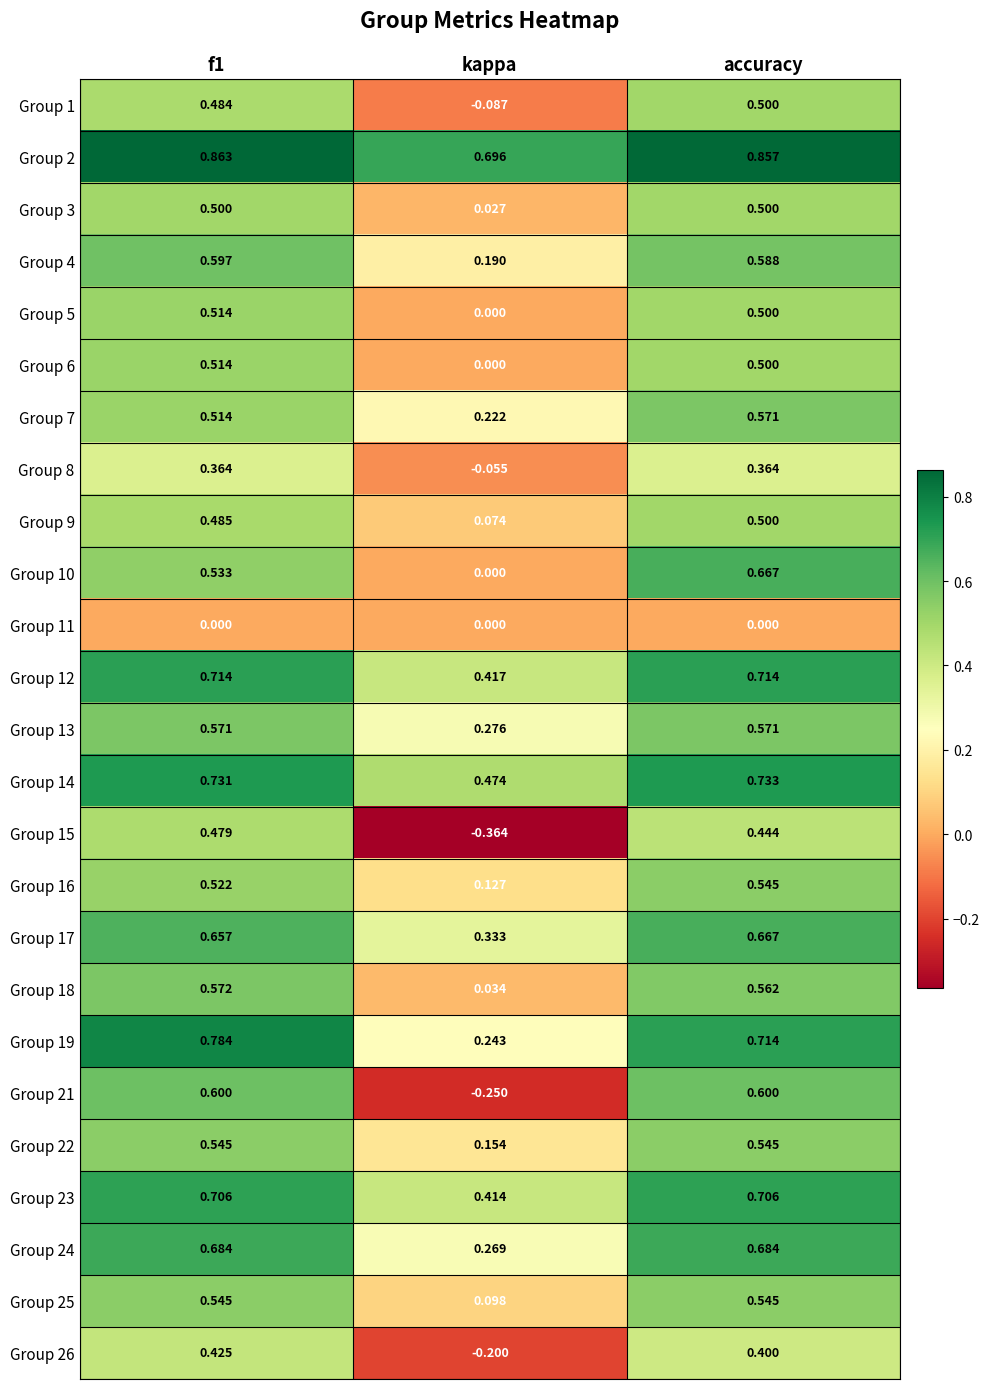

Is the value of Group 25 at f1 greater than the value of Group 24 at kappa?

Yes